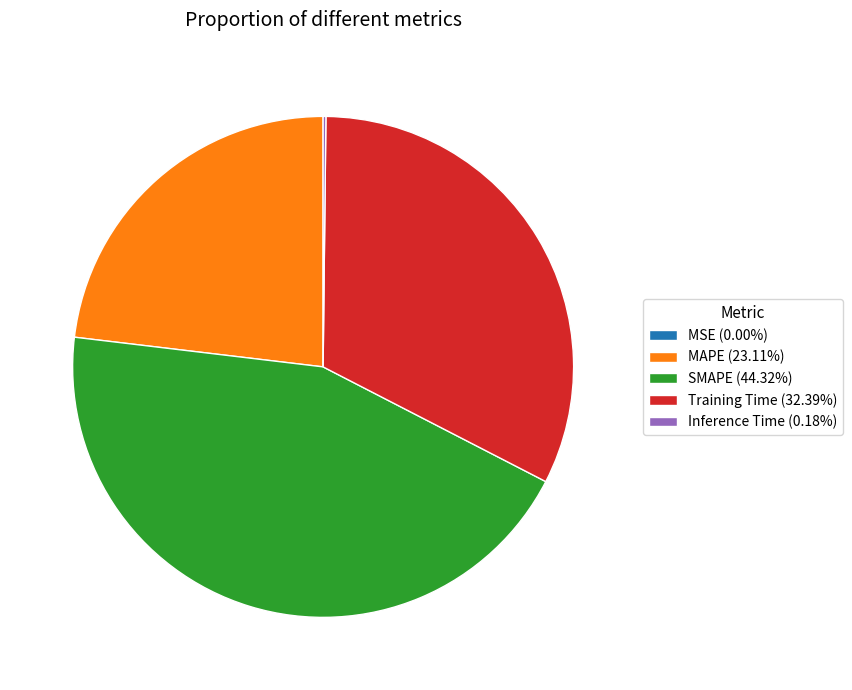

Is it true that MAPE is 36% of the pie?

False